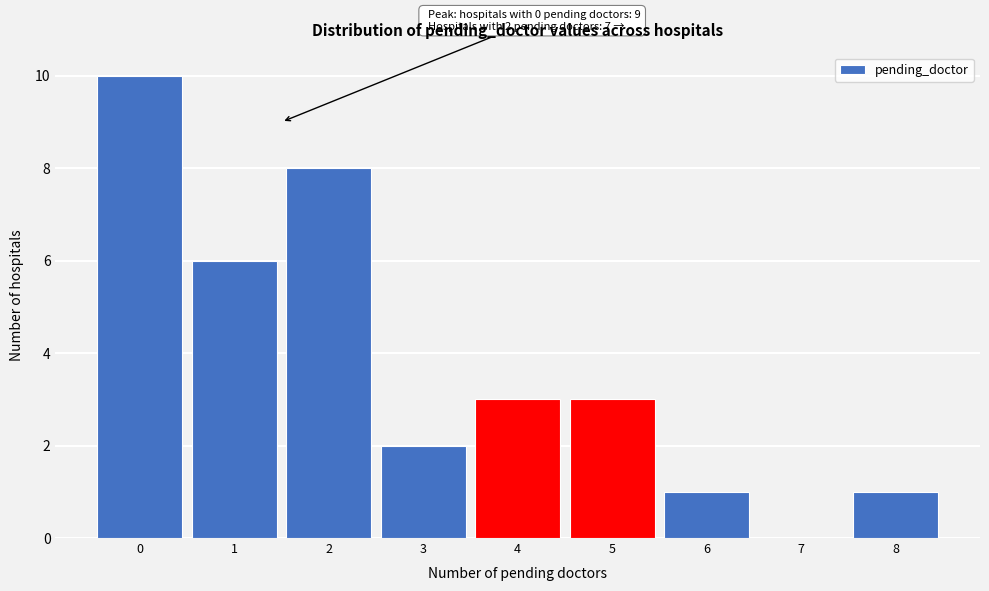

Reading left to right, list all the values displayed in this chart.

0=10	1=6	2=8	3=2	4=3	5=3	6=1	7=0	8=1